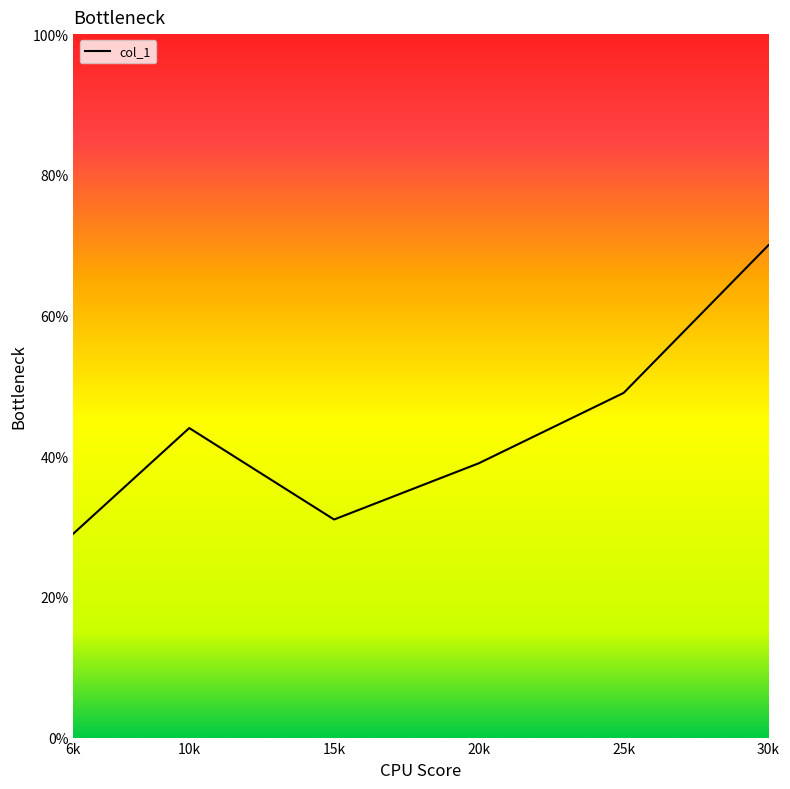

True or false: there are more than 1 points higher than both neighbors.

False